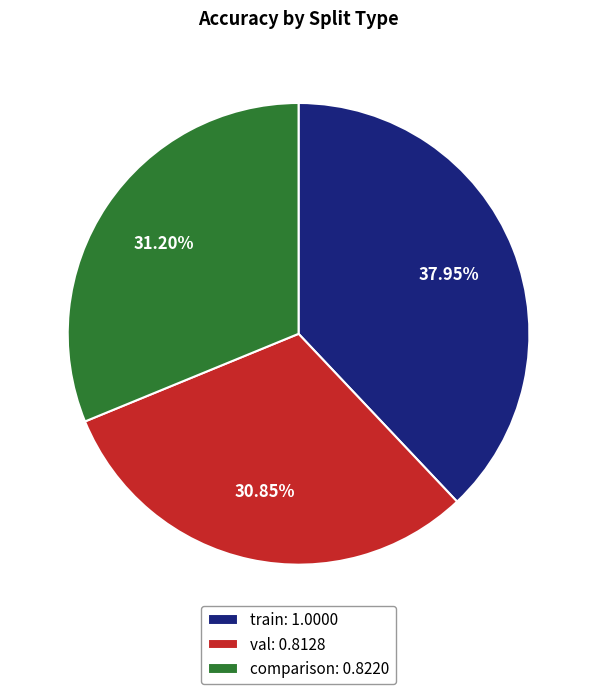

What percentage is the comparison slice, to the nearest percent?

31%